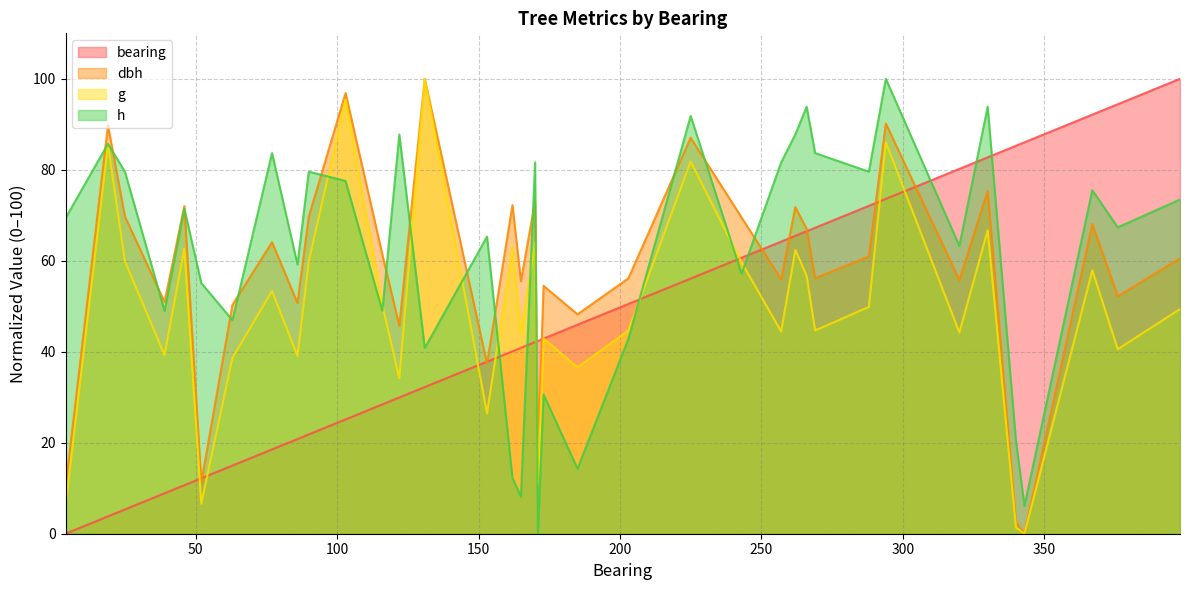

Reading right to left, list all the values displayed in this chart.

bearing: 100.0	94.4	92.1	86.0	85.3	82.7	80.2	73.6	72.1	67.3	66.5	65.5	64.2	60.7	56.1	50.5	45.9	42.9	42.4	42.1	40.9	40.1	37.8	32.2	29.9	28.4	25.1	21.8	20.8	18.5	15.0	12.2	10.7	8.9	5.3	3.8	0.0
dbh: 60.5	52.2	68.1	0.0	2.5	75.4	55.7	90.2	61.0	56.2	67.0	71.8	55.9	69.5	87.1	56.2	48.2	54.5	17.5	73.1	55.5	72.2	37.4	100.0	45.7	61.4	96.9	69.7	50.7	64.1	50.3	11.3	72.0	50.9	69.7	89.8	10.2
g: 49.4	40.6	57.9	0.0	1.4	66.7	44.2	86.1	49.9	44.7	56.7	62.4	44.5	59.6	81.8	44.7	36.6	42.9	10.8	63.9	44.0	62.9	26.5	100.0	34.1	50.3	95.5	59.9	39.1	53.4	38.7	6.6	62.6	39.3	59.9	85.5	5.9
h: 73.5	67.3	75.5	6.1	20.4	93.9	63.3	100.0	79.6	83.7	93.9	87.8	81.6	57.1	91.8	42.9	14.3	30.6	0.0	81.6	8.2	12.2	65.3	40.8	87.8	49.0	77.6	79.6	59.2	83.7	46.9	55.1	71.4	49.0	79.6	85.7	69.4